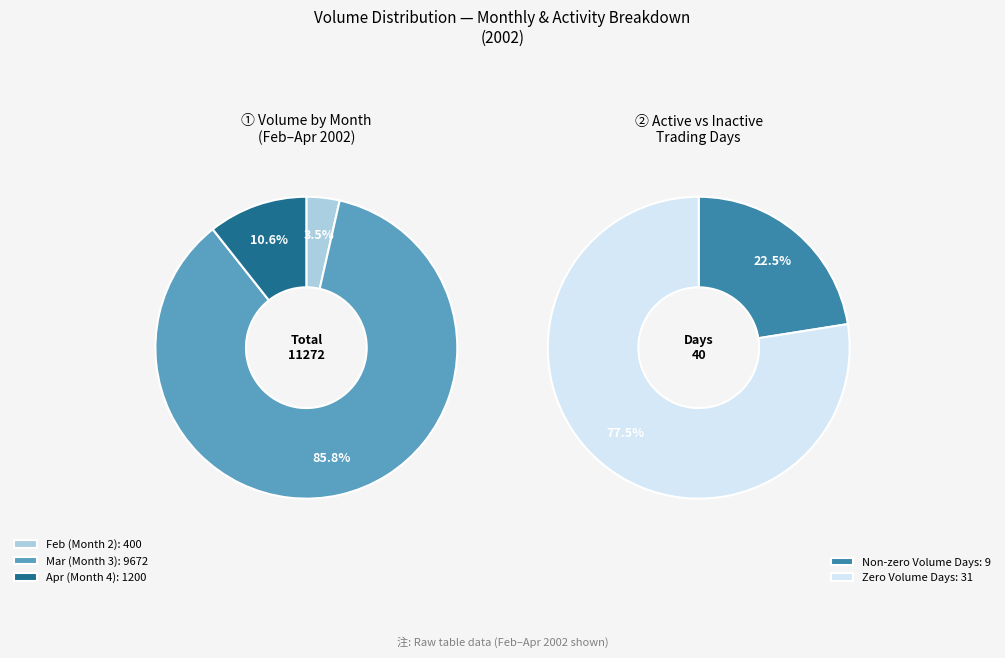

Is it true that 10 is 1% of the pie?

False